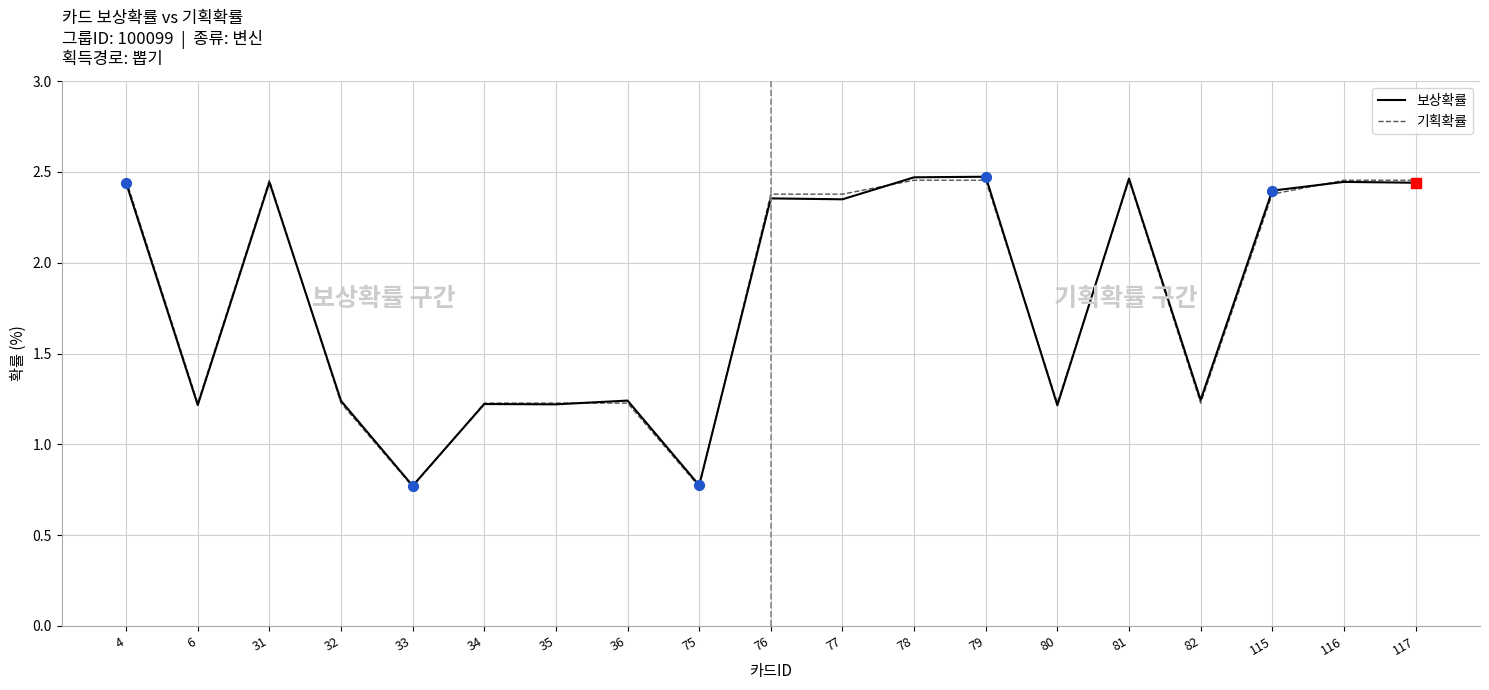

What are all the series names shown in the legend?

보상확률, 기획확률